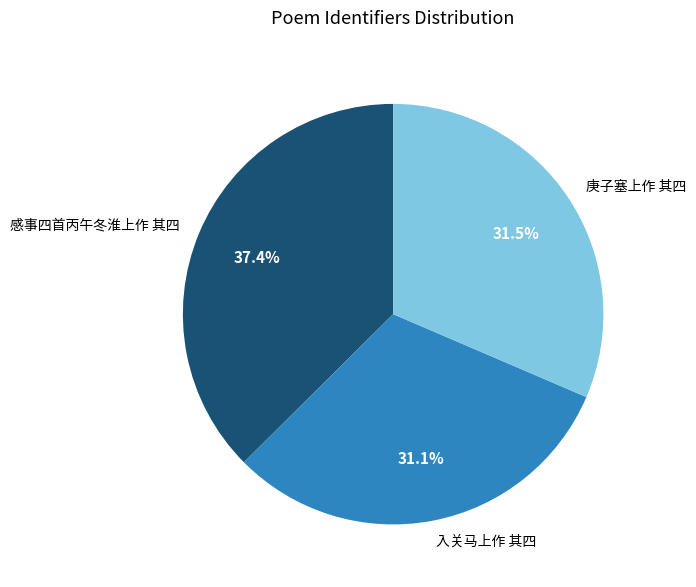

Approximately how many times larger is the value at 庚子塞上作 其四 compared to 感事四首丙午冬淮上作 其四?

0.8